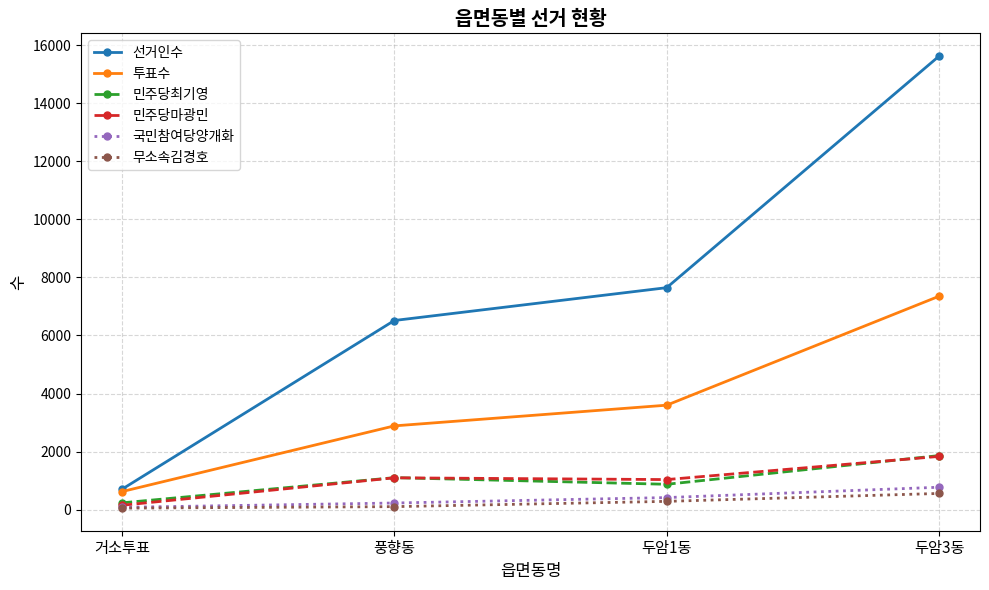

What are all the series names shown in the legend?

선거인수, 투표수, 민주당최기영, 민주당마광민, 국민참여당양개화, 무소속김경호